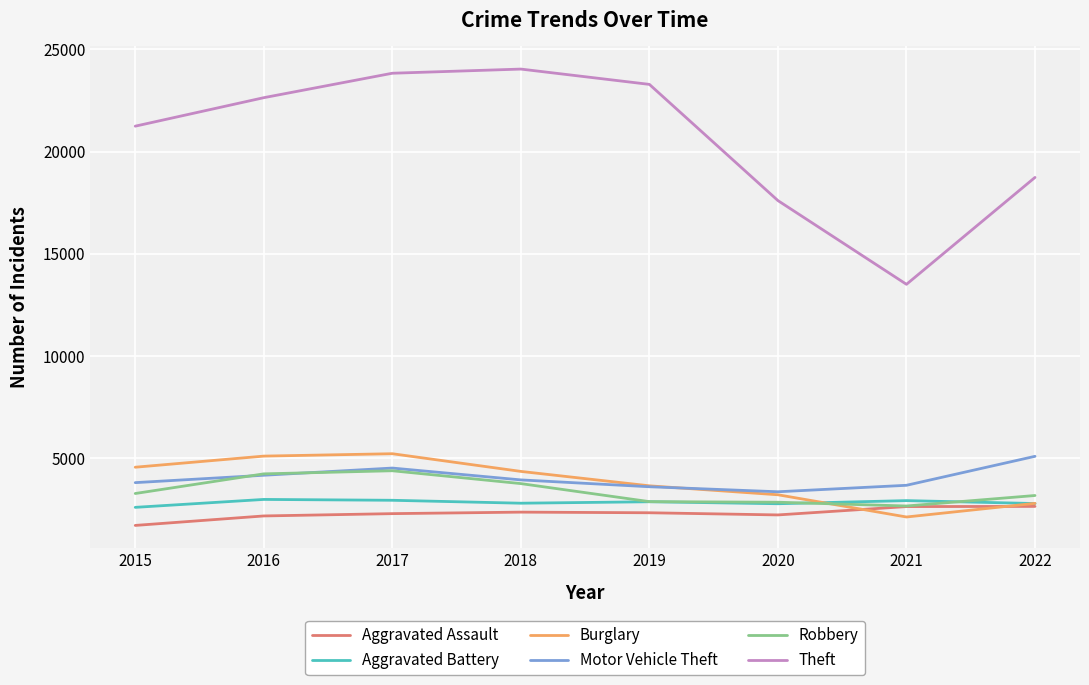

Where is the first local minimum for Motor Vehicle Theft?

2020